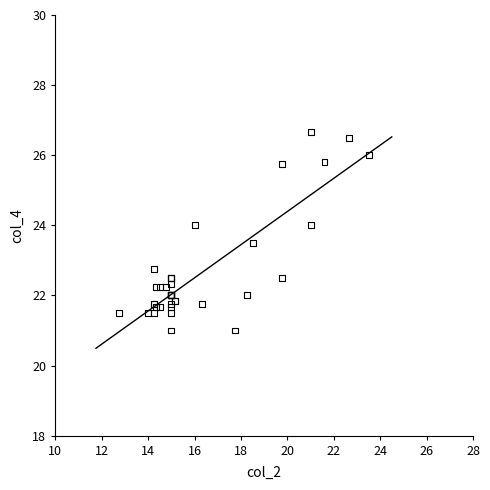

What Y value in the scatter plot is closest to 23?

22.8